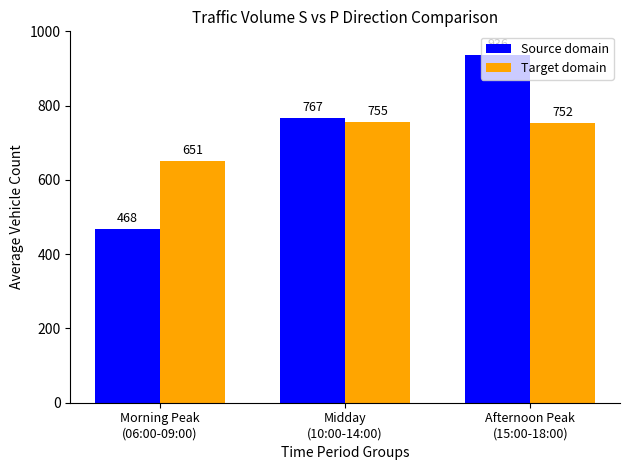

Are the bars horizontal?

No